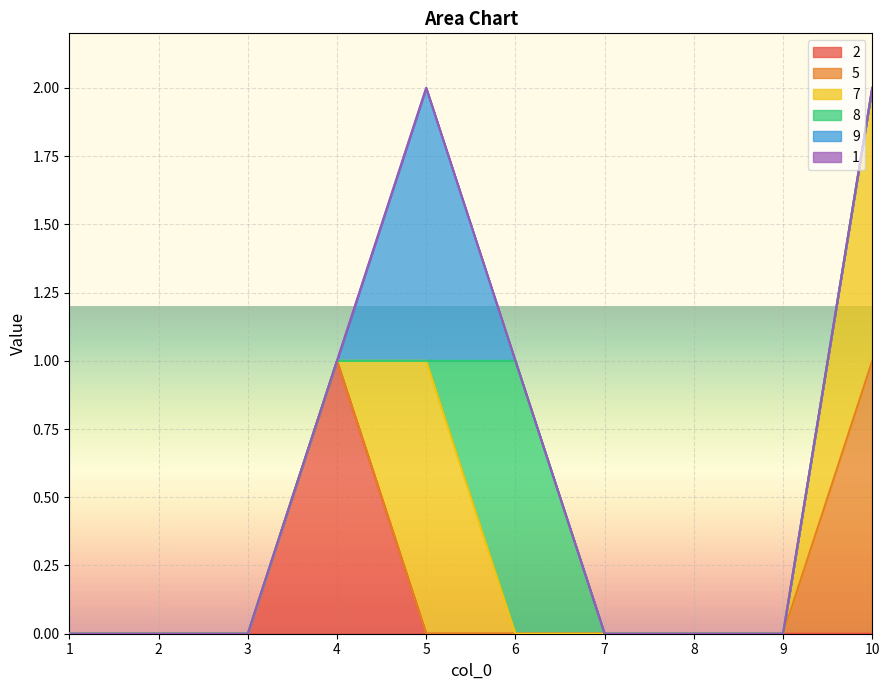

True or false: 5 has more than 1 points higher than both neighbors.

False